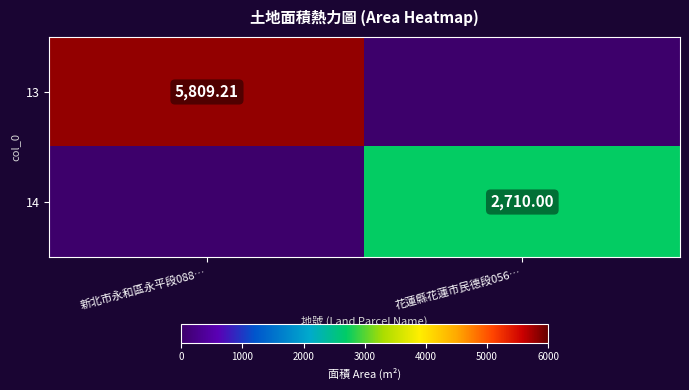

Is the value of 13 at 新北市永和區永平段088… greater than the value of 14 at 花蓮縣花蓮市民德段056…?

Yes